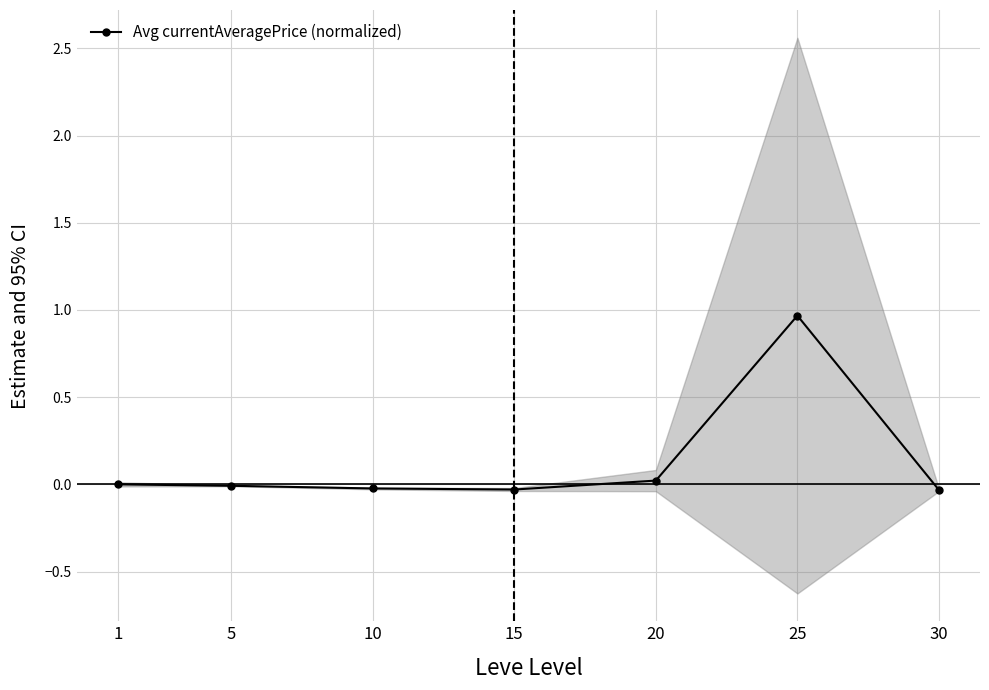

Reading left to right, extract all data points from this chart.

1=0.0	5=-0.0	10=-0.0	15=-0.0	20=0.0	25=1.0	30=-0.0